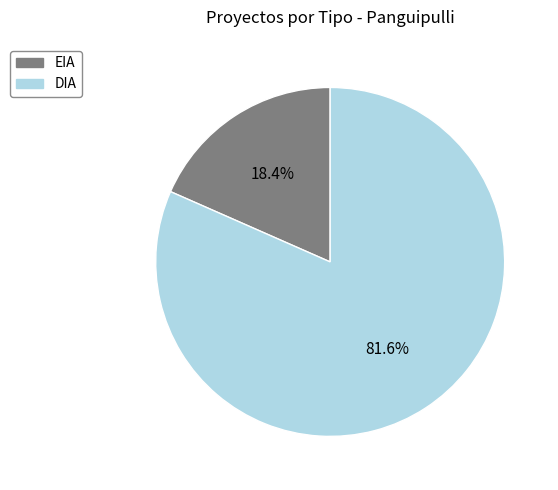

To the nearest percent, what portion does EIA represent?

18%